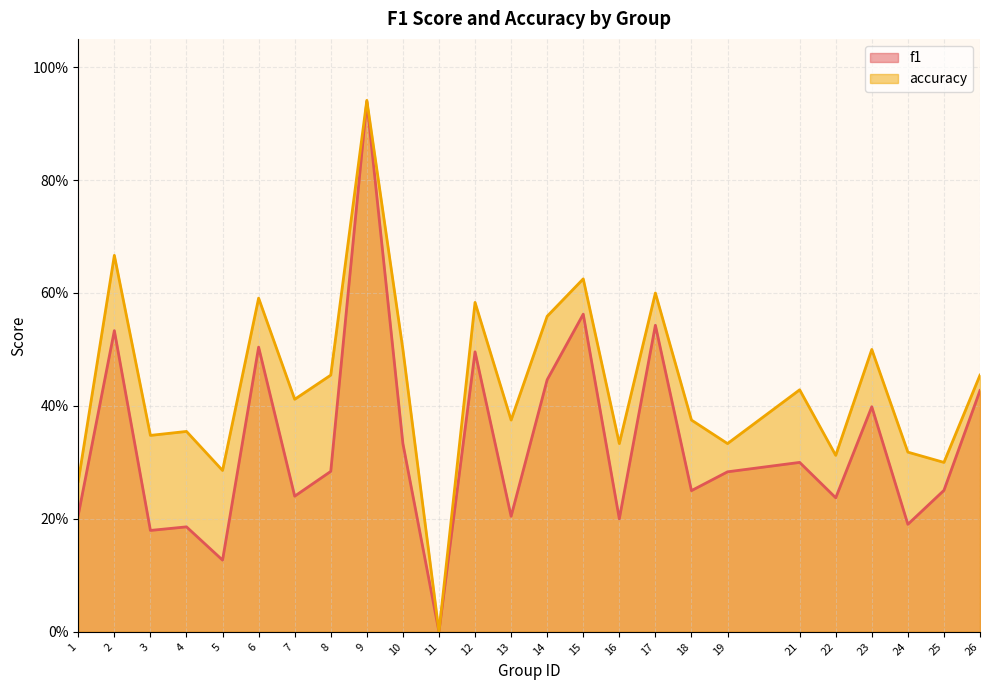

How many distinct data groups are displayed?

2